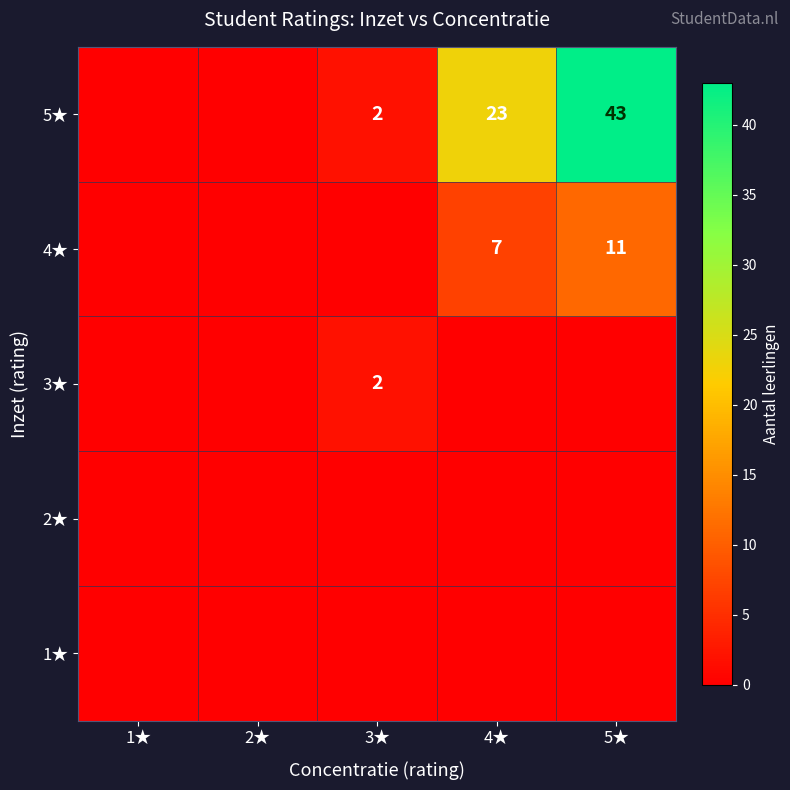

What is the difference between the 4★ values at 5★ and 4★?

4